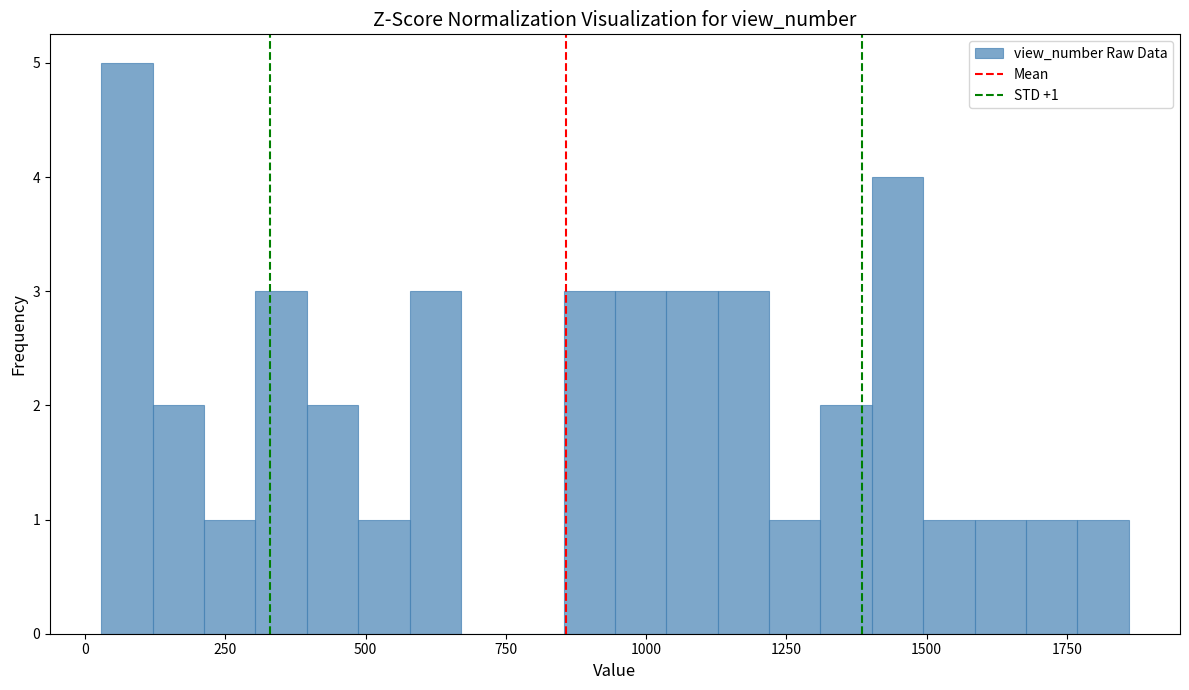

Read against the x-axis, roughly where is the centre of the tallest bar?

50